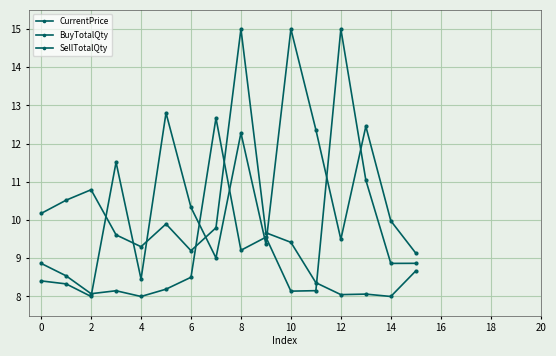

How many values in the BuyTotalQty series exceed 9?

11